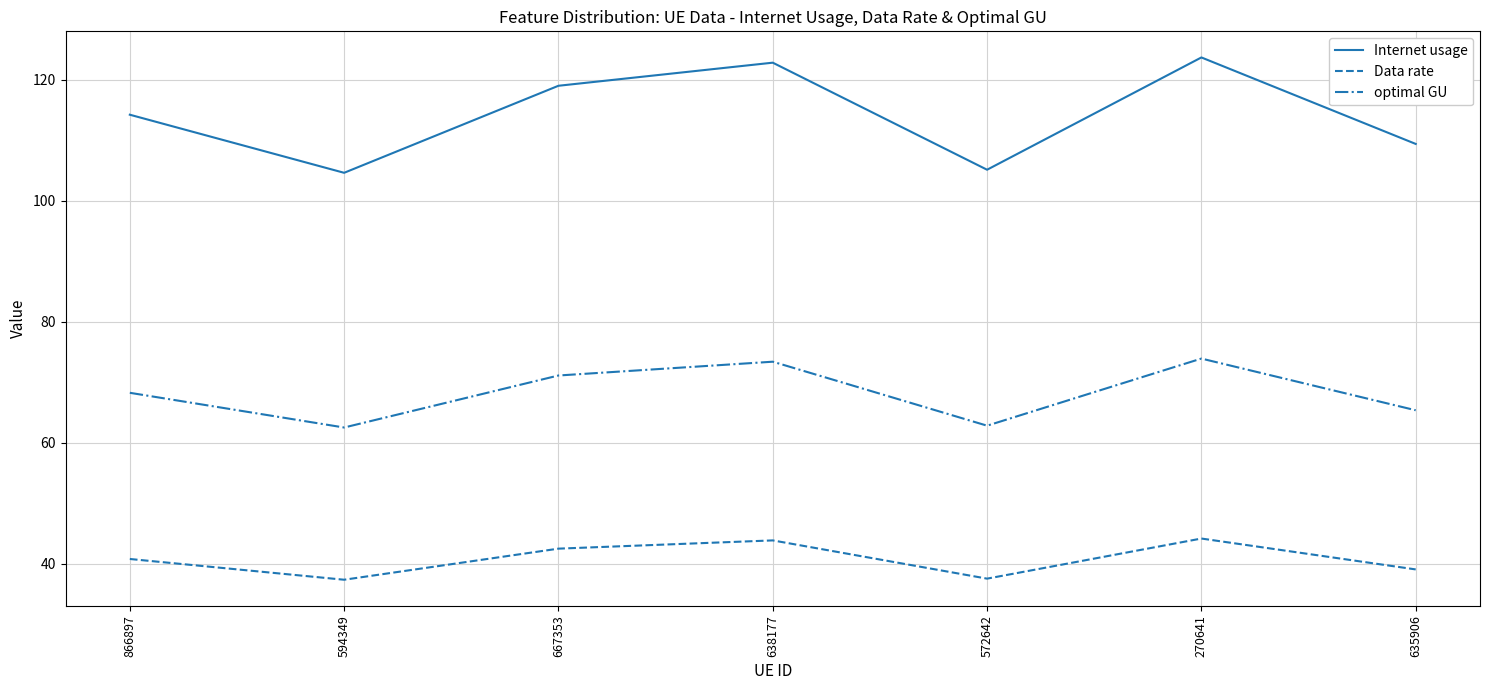

At which category does optimal GU reach its first local valley?

594349